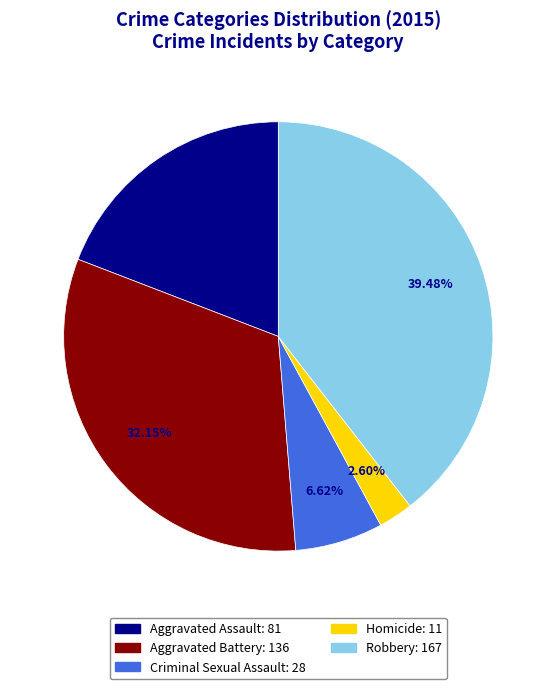

To the nearest percent, what portion does Aggravated Battery represent?

32%